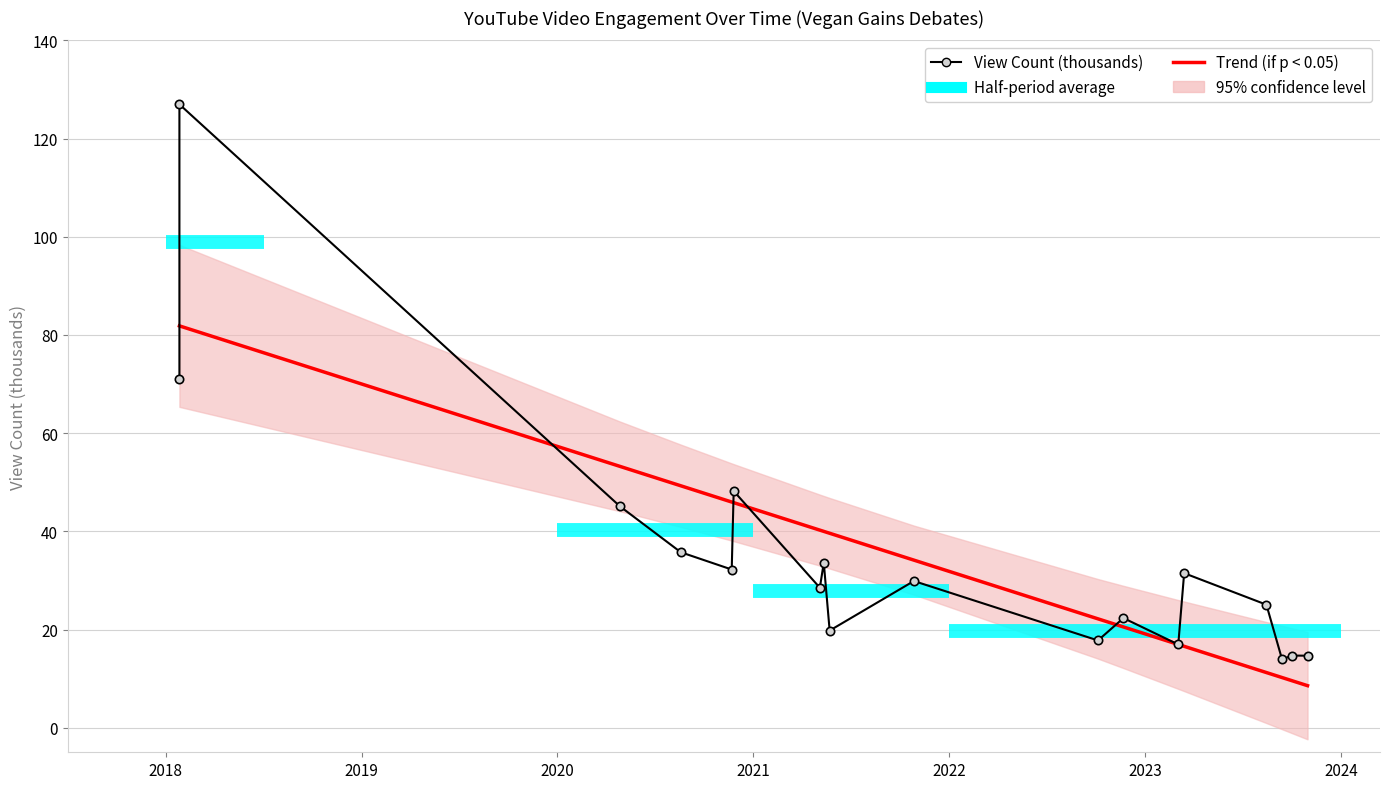

At which label is View Count (thousands) closest to 70?

2018